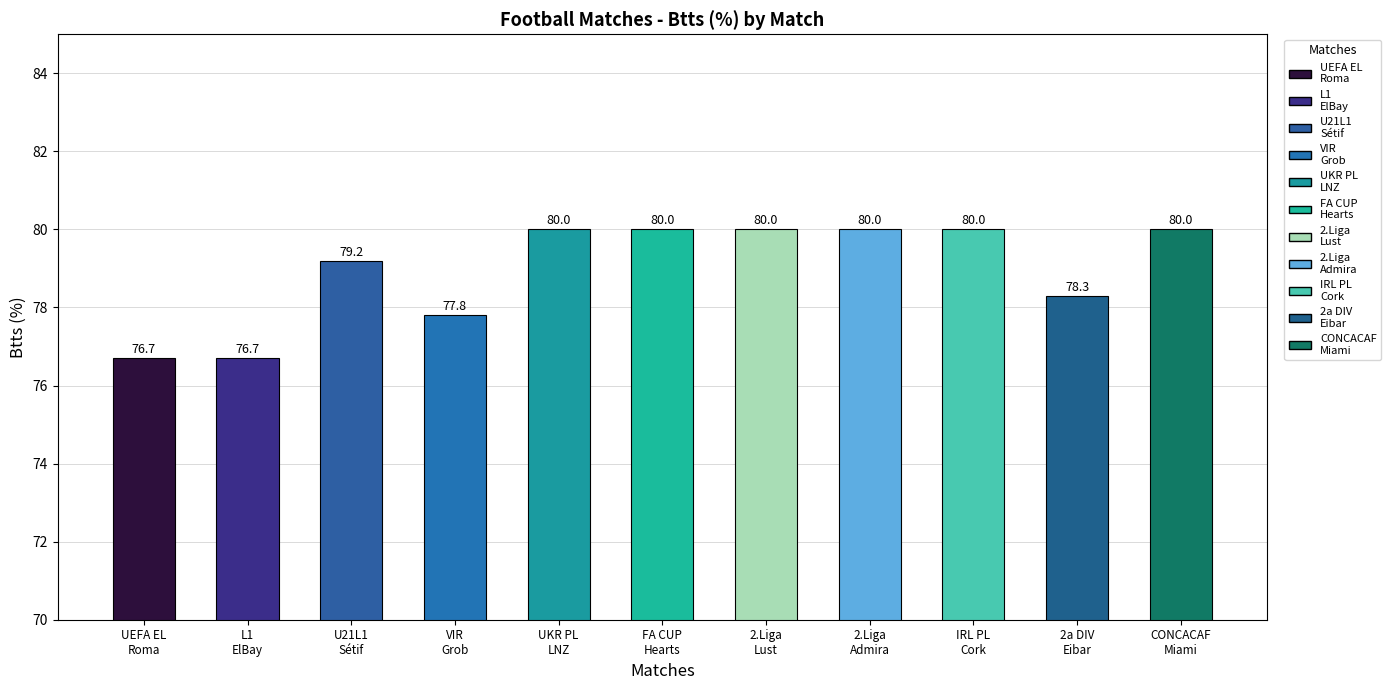

The chart shows a value of 31.6 at UEFA EL
Roma. True or false?

False